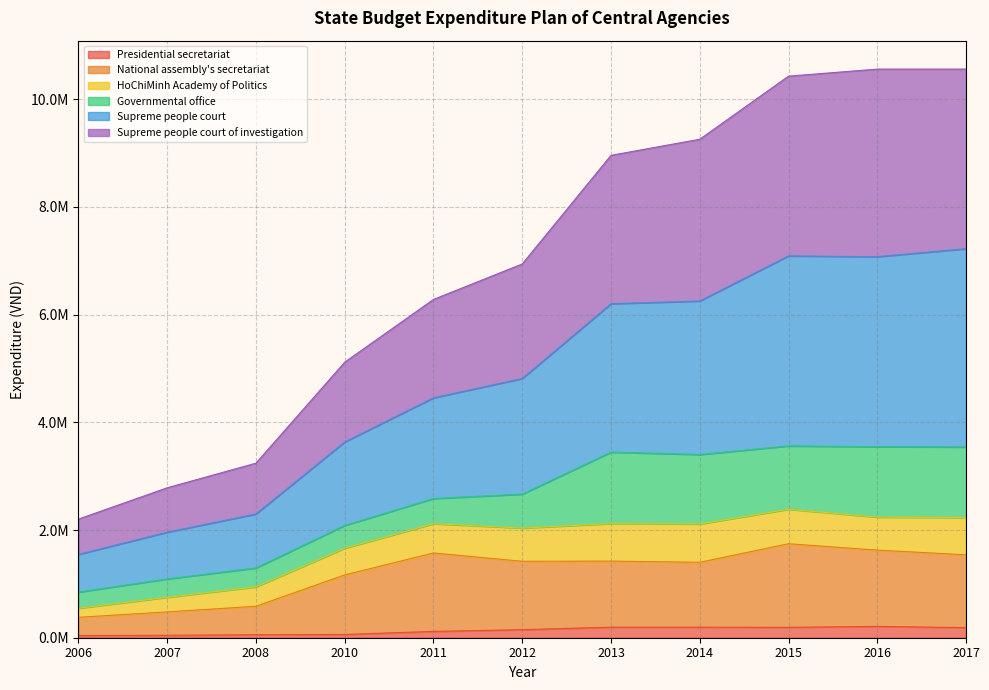

At which category does Presidential secretariat reach its first local peak?

2013